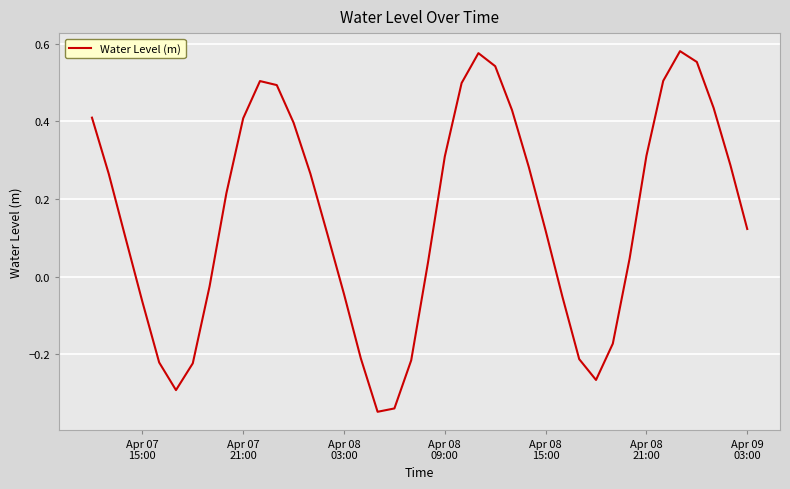

How many negative values are there?

14